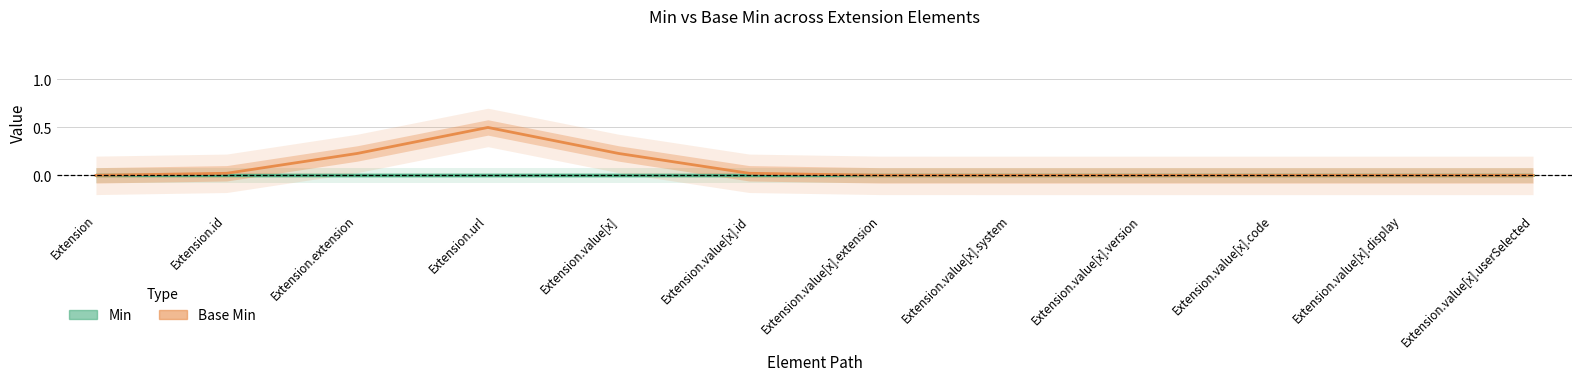

At which label is Min closest to 0?

Extension